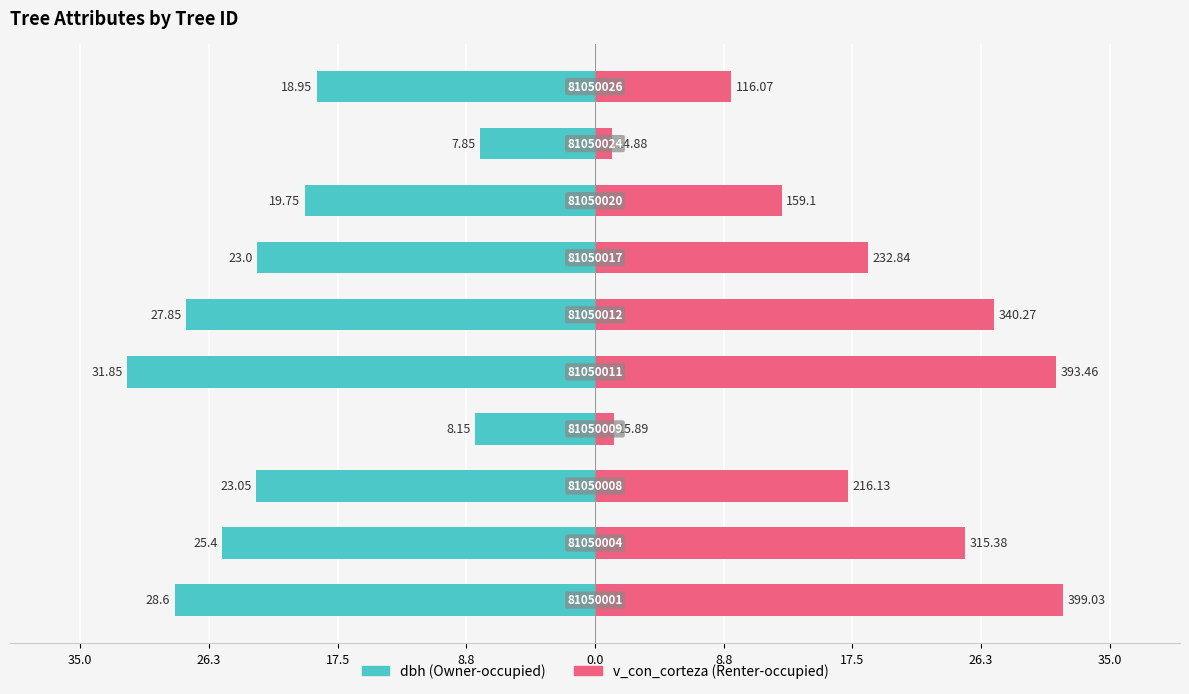

Count the number of categories in the chart.

10